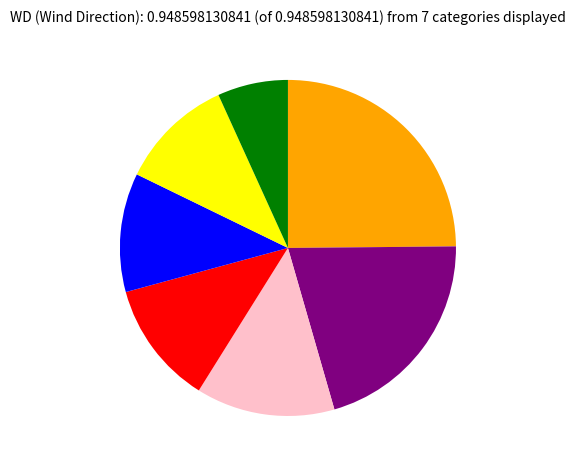

Does any single category account for the majority?

No